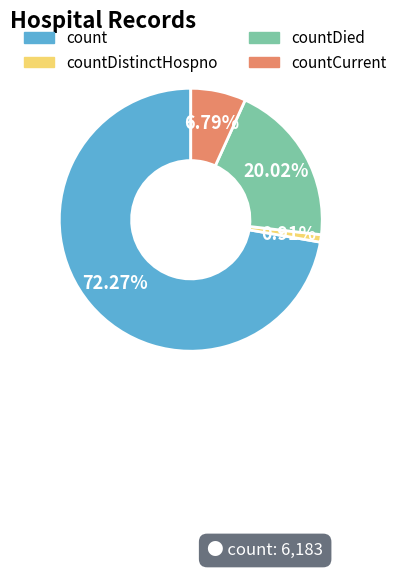

Is there any slice that represents more than half of the pie?

Yes